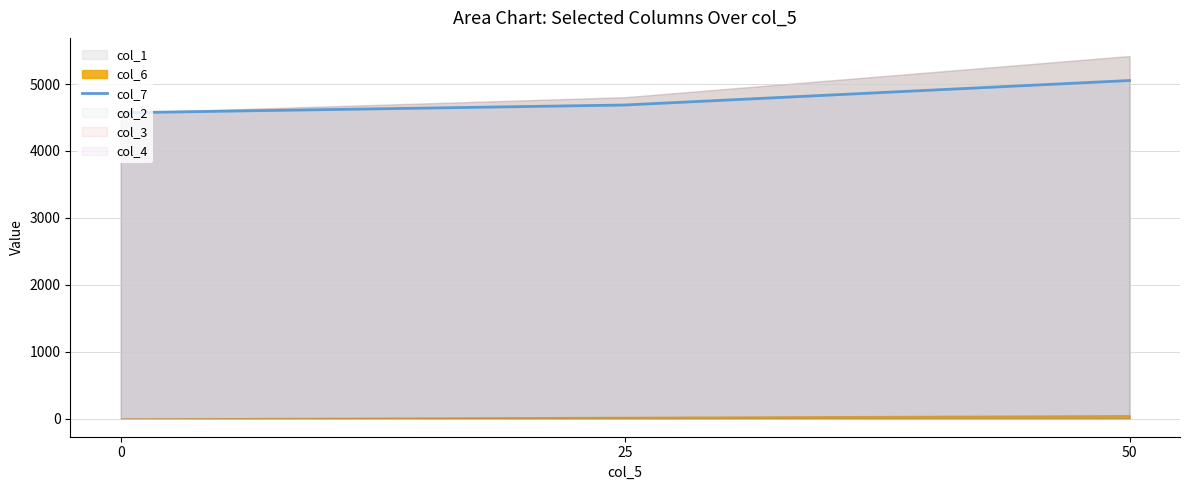

How many values exceed 4687?

2